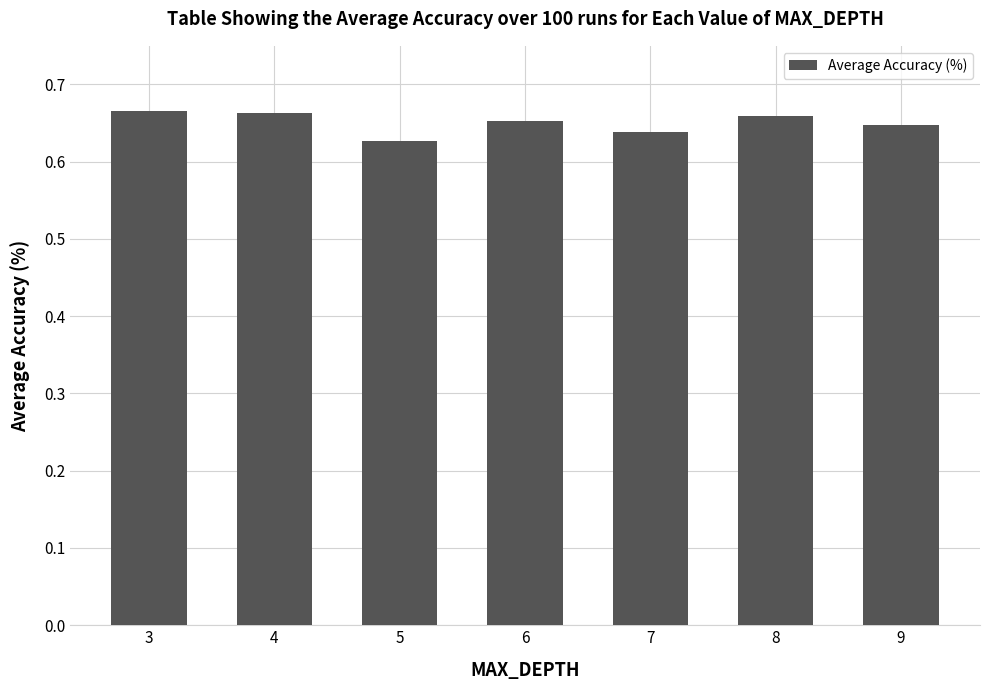

Between 4 and 5, which is larger?

4